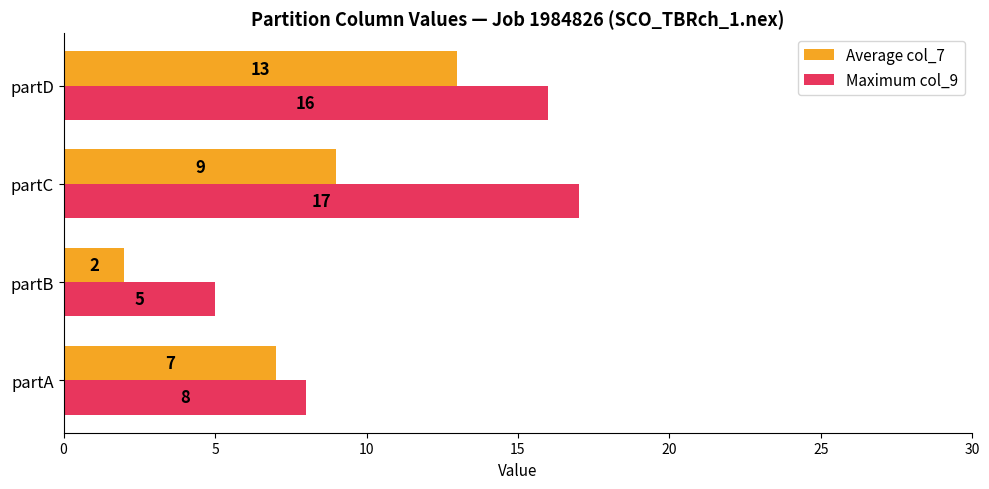

Which series has the widest spread of values?

Maximum col_9